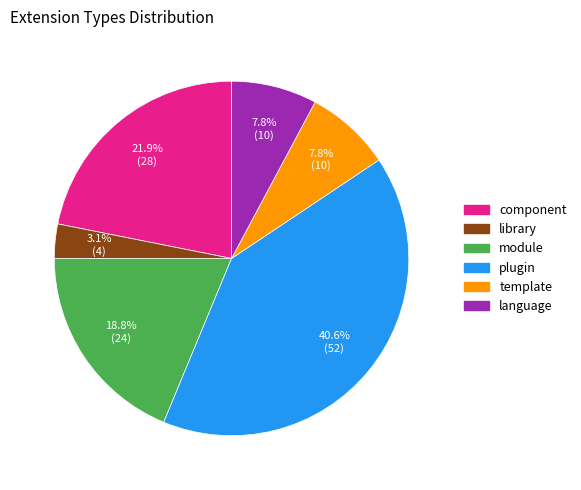

What portion of the pie excludes component?

78.1%